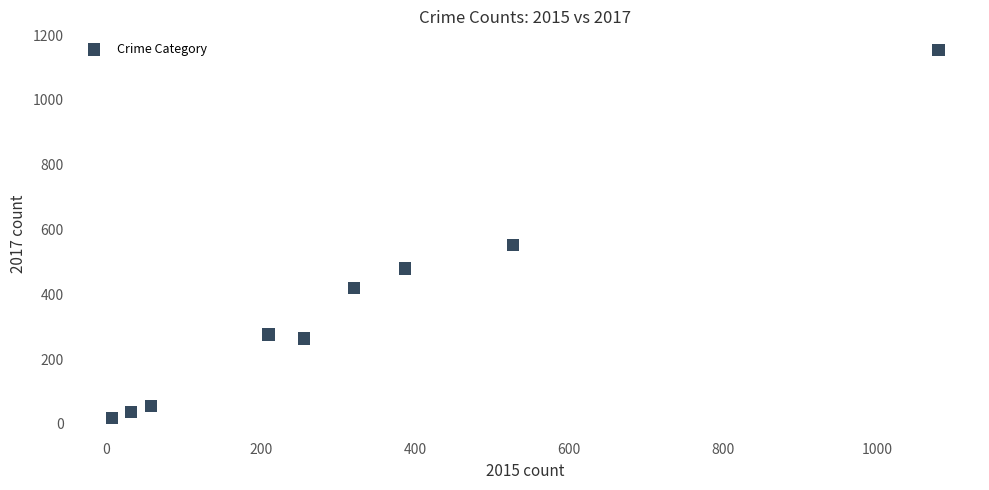

What is the range of X values (max minus min)?

1072